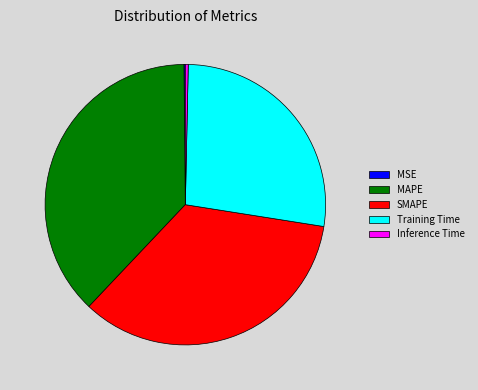

What is the largest slice in the pie chart?

MAPE